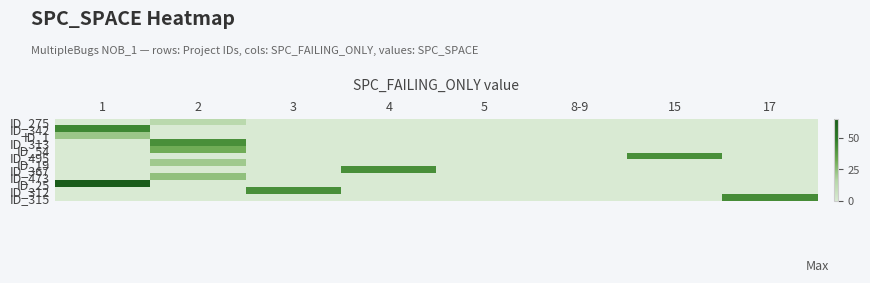

Reading left to right, transcribe all the data shown in this chart.

ID_275: 1=0	2=14	3=0	4=0	5=0	8-9=0	15=0	17=0
ID_342: 1=44	2=0	3=0	4=0	5=0	8-9=0	15=0	17=0
ID_1: 1=22	2=0	3=0	4=0	5=0	8-9=0	15=0	17=0
ID_313: 1=0	2=41	3=0	4=0	5=0	8-9=0	15=0	17=0
ID_54: 1=0	2=31	3=0	4=0	5=0	8-9=0	15=0	17=0
ID_495: 1=0	2=0	3=0	4=0	5=0	8-9=0	15=41	17=0
ID_19: 1=0	2=21	3=0	4=0	5=0	8-9=0	15=0	17=0
ID_367: 1=0	2=0	3=0	4=41	5=0	8-9=0	15=0	17=0
ID_473: 1=0	2=24	3=0	4=0	5=0	8-9=0	15=0	17=0
ID_25: 1=65	2=0	3=0	4=0	5=0	8-9=0	15=0	17=0
ID_312: 1=0	2=0	3=41	4=0	5=0	8-9=0	15=0	17=0
ID_315: 1=0	2=0	3=0	4=0	5=0	8-9=0	15=0	17=42